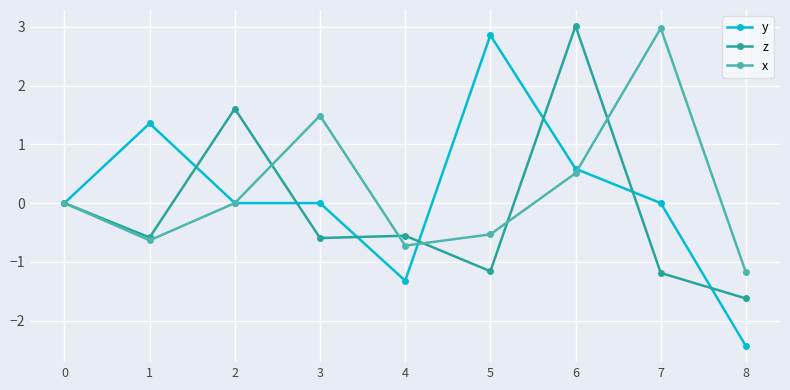

What are all the series names shown in the legend?

y, z, x